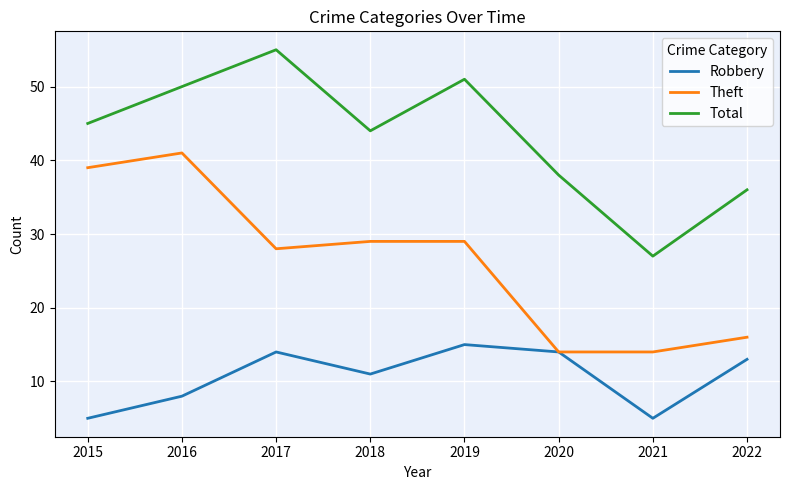

Count the number of categories in the chart.

8